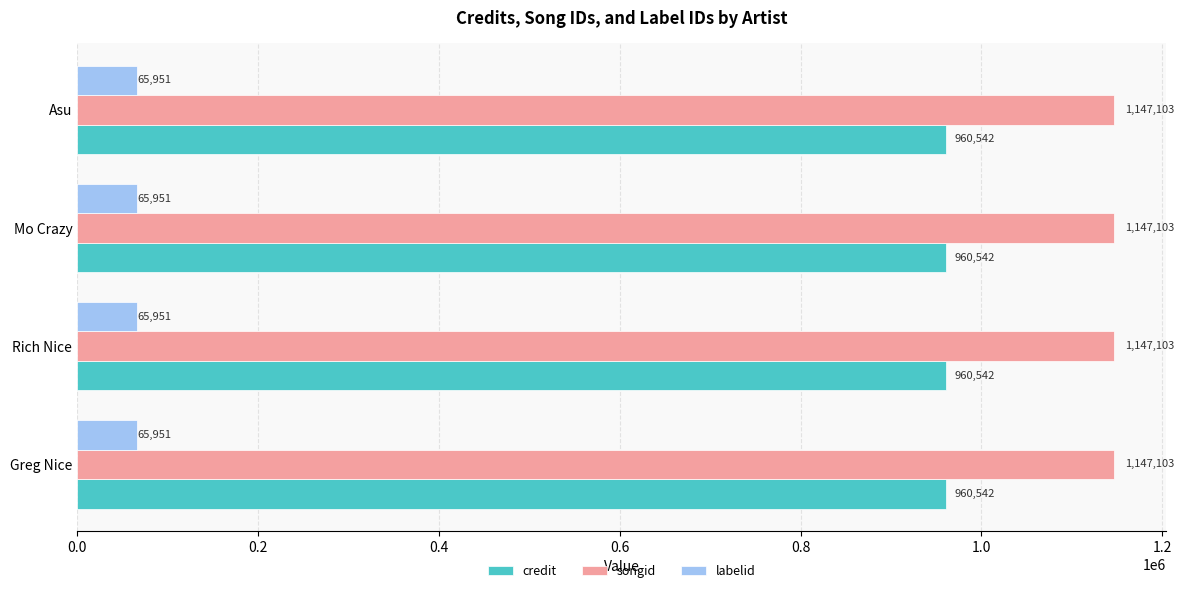

Read the labelid value at Asu.

65951